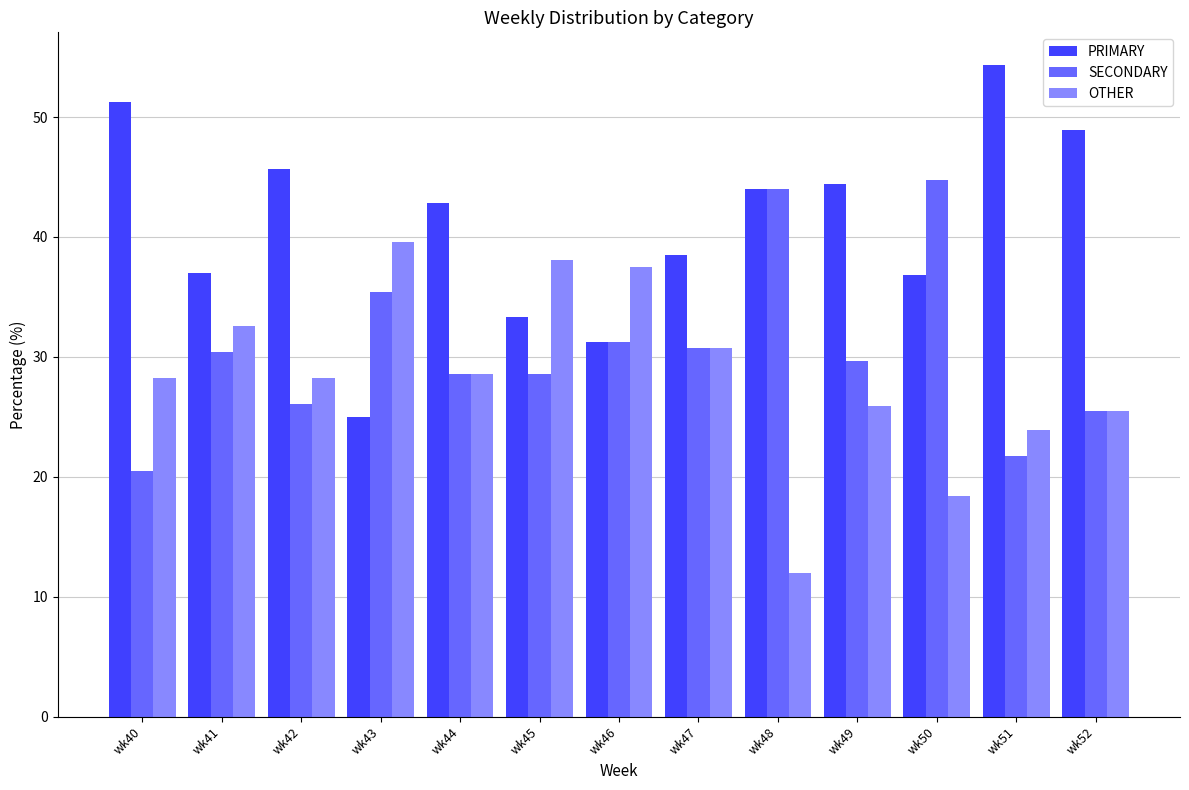

What is the sum of all OTHER values?

369.4